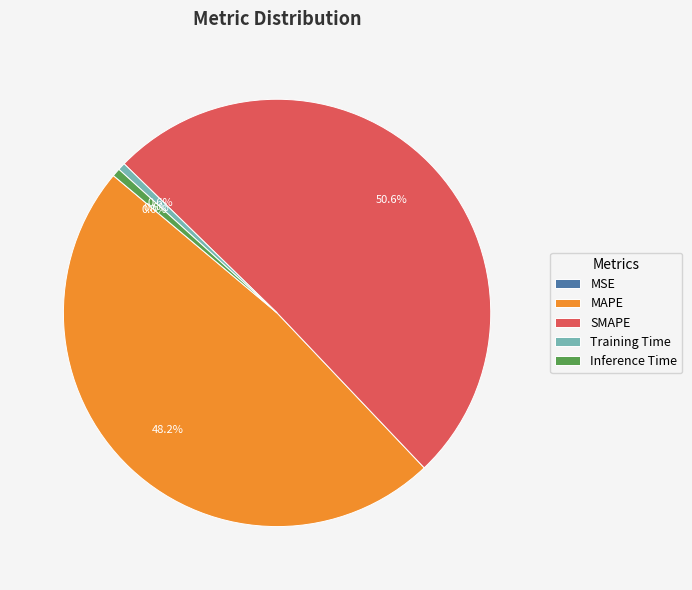

Which has a higher value, SMAPE or MAPE?

SMAPE